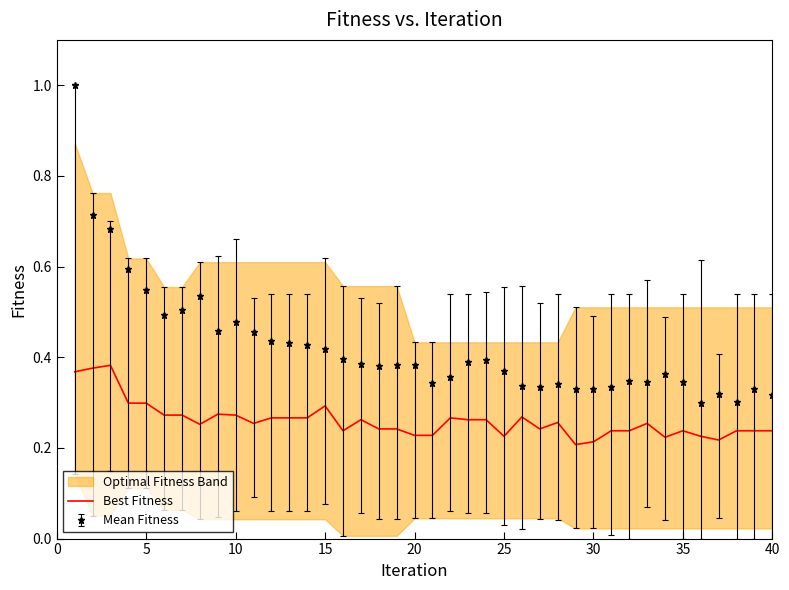

What is the value of the 10th point from the left?

0.3